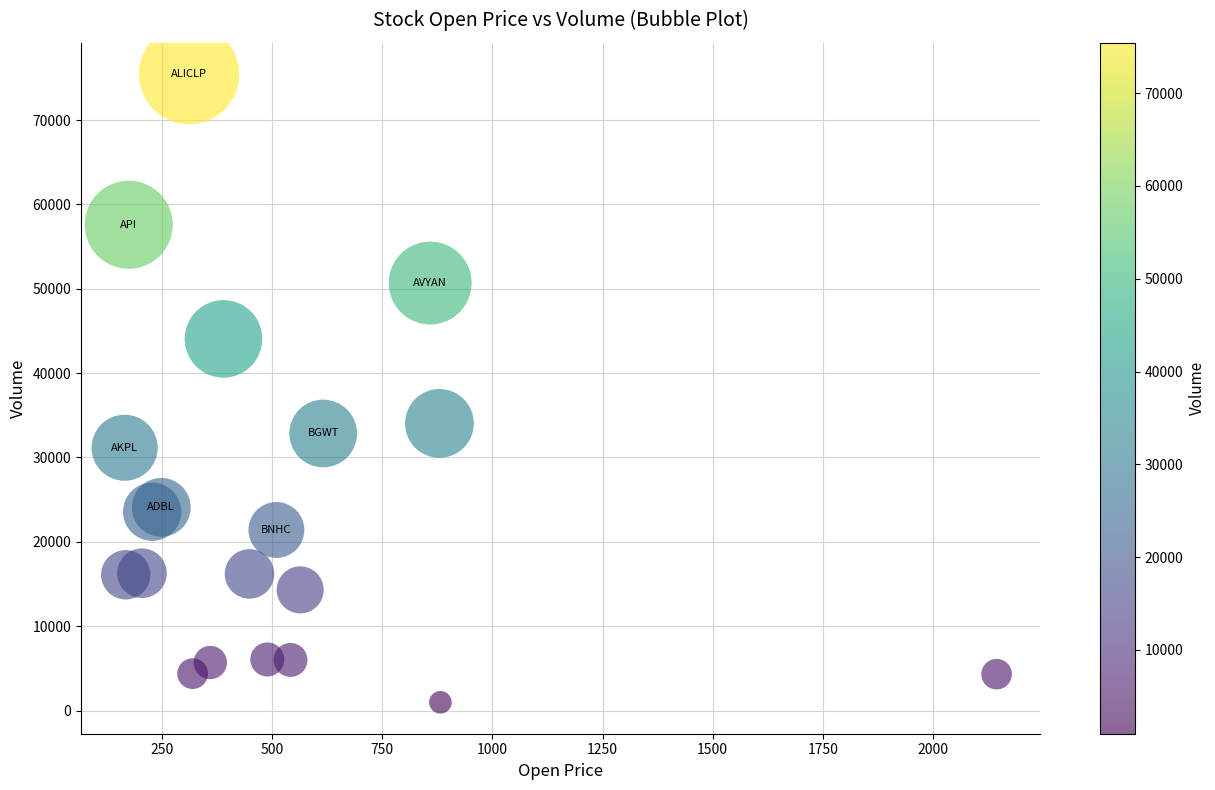

What Y value in the scatter plot is closest to 38199?

34035